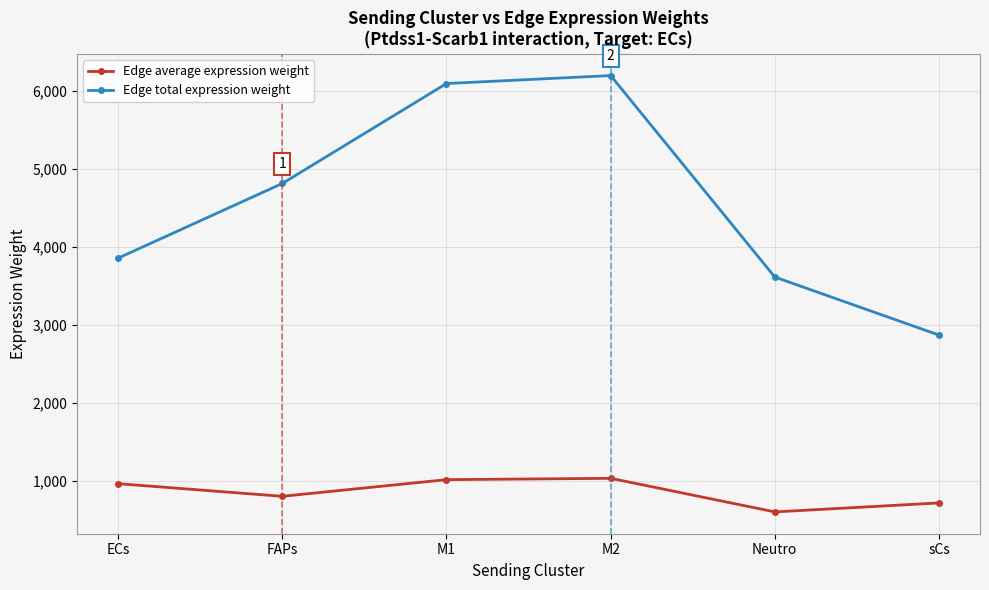

Which series has the largest total across all categories?

Edge total expression weight